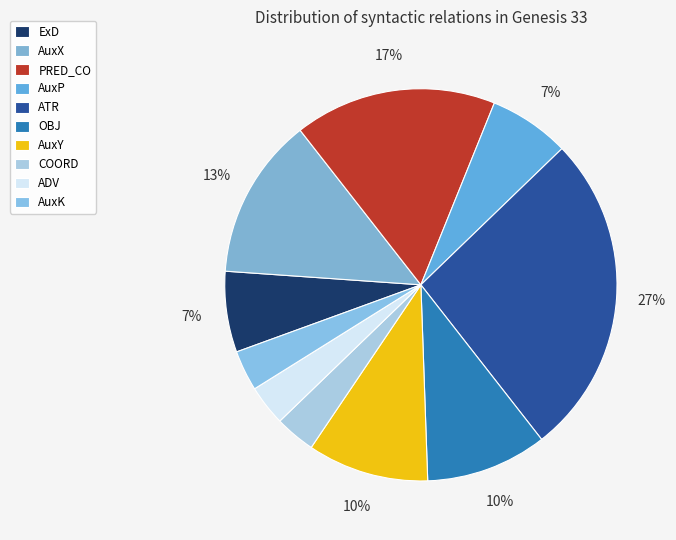

To the nearest percent, what percentage of the pie is OBJ?

10%